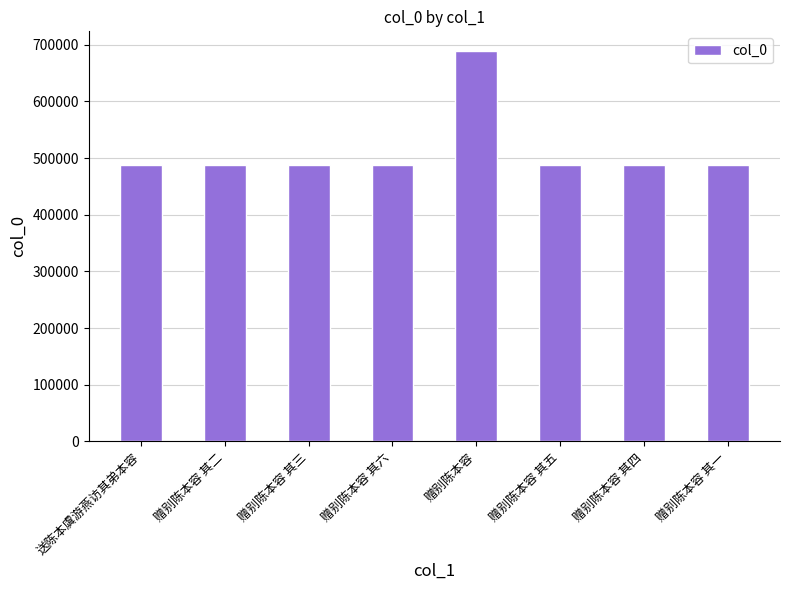

What is the minimum value shown in the chart?

488080